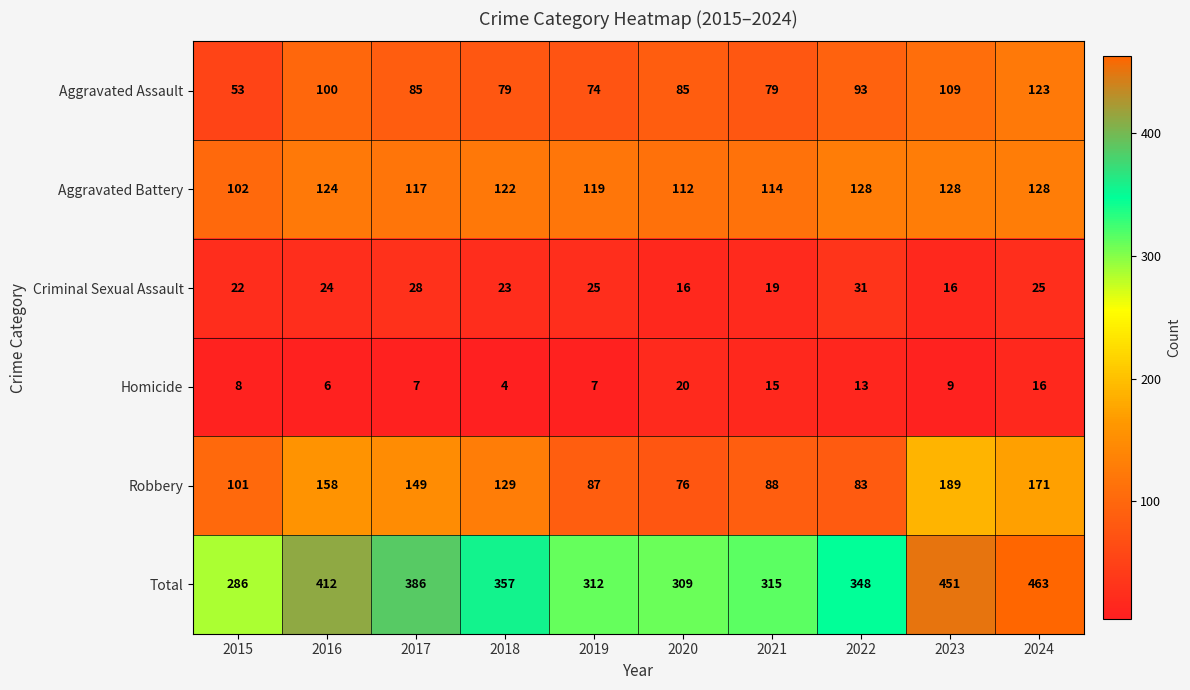

What value does the Aggravated Battery series have at 2018, to the nearest 5?

120